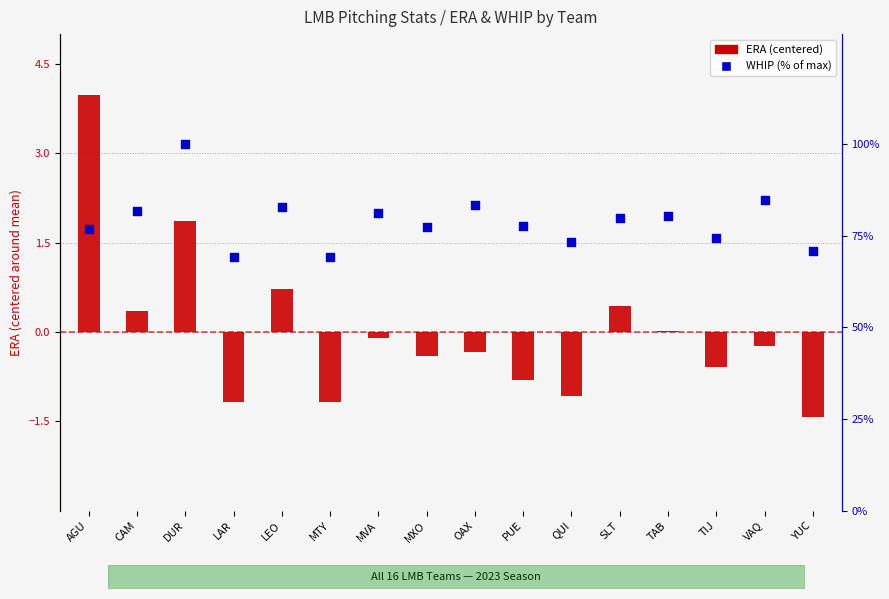

At which category is the sum across all series the highest?

DUR